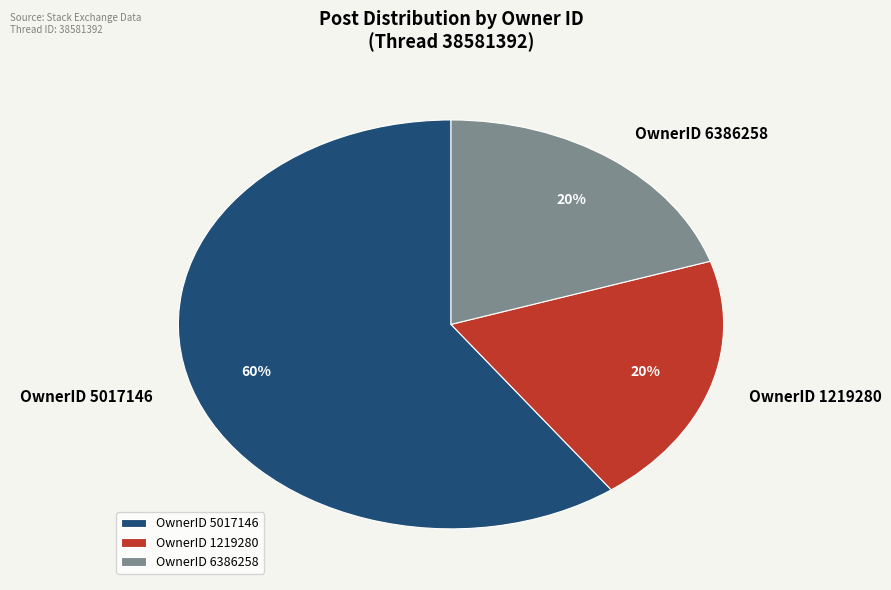

Is the sum of OwnerID 5017146 and OwnerID 1219280 greater than half?

Yes